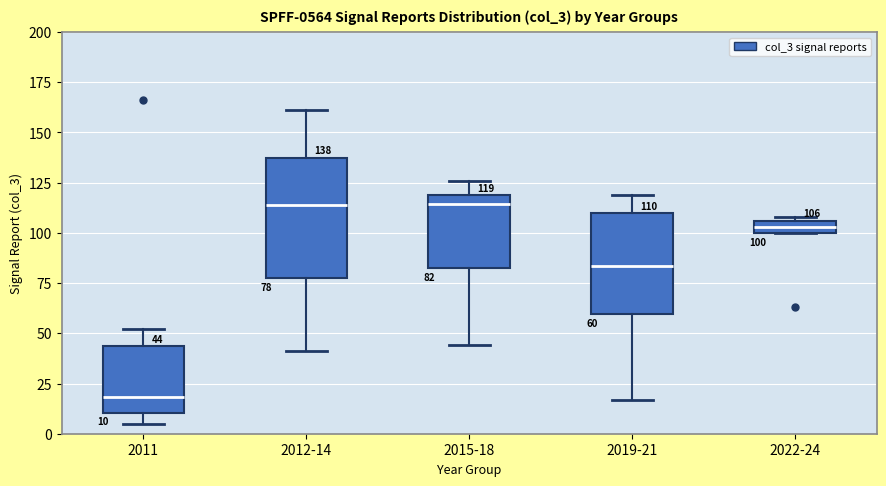

Which box is the tallest, from its lower edge to its upper edge?

2012-14